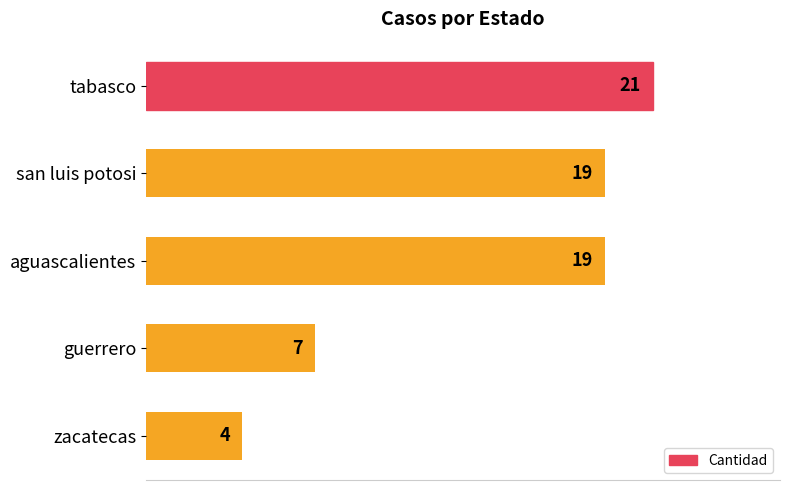

Is it true that the value at aguascalientes is 19?

True